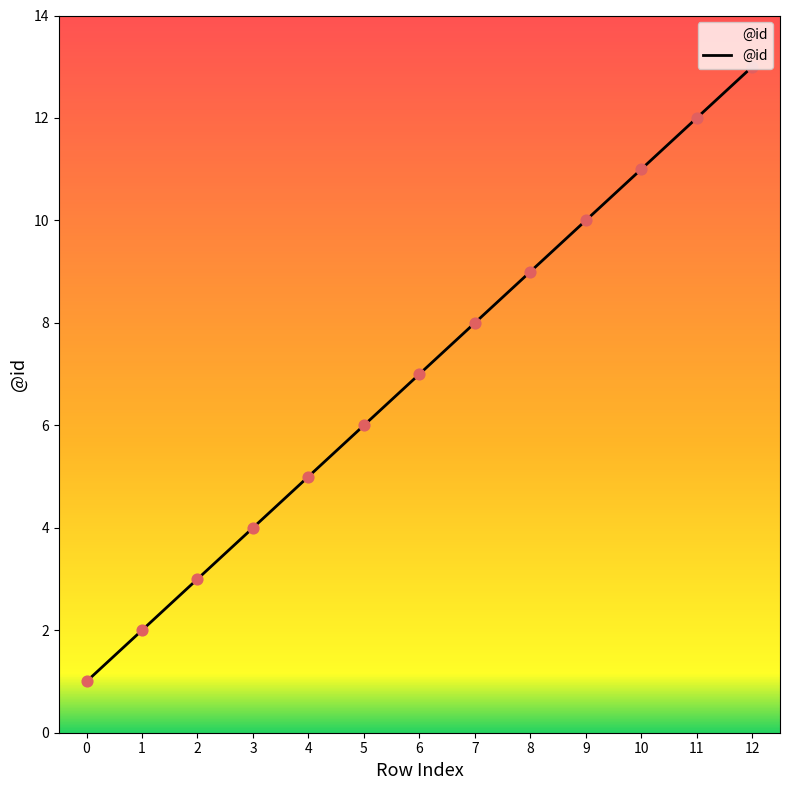

What is the ratio of the value at 7 to the value at 3?

2.0